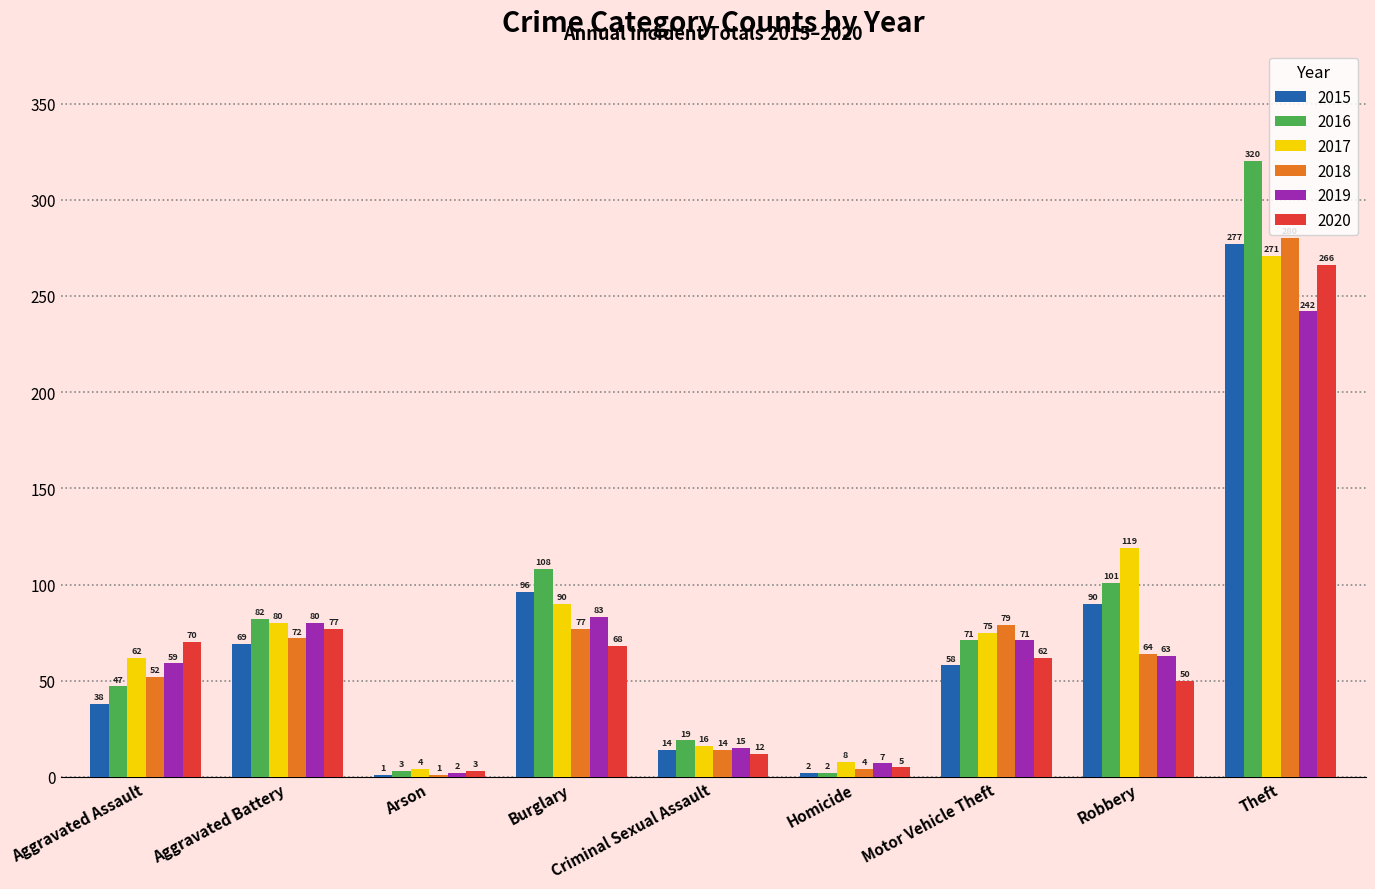

What is the highest value of the 2019 series?

242